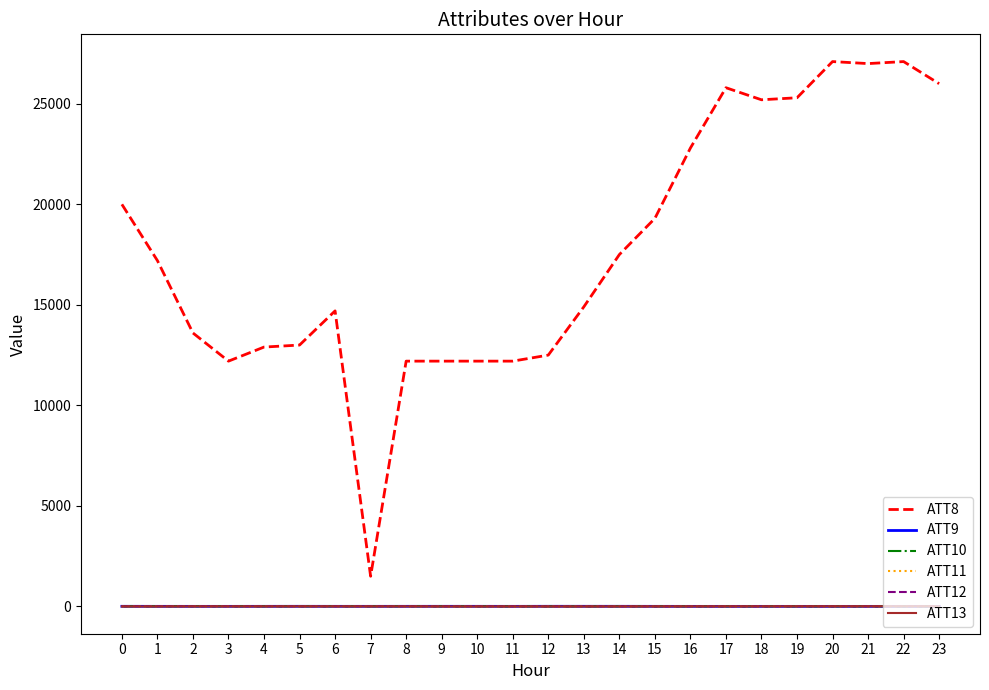

What is the sum of the ATT13 values at 18 and 8?

6.5